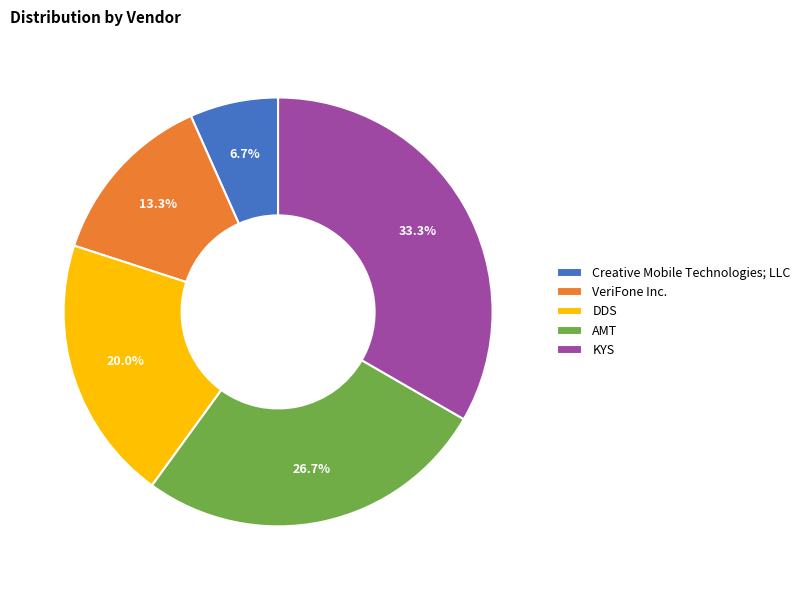

Count the number of slices in the pie.

5